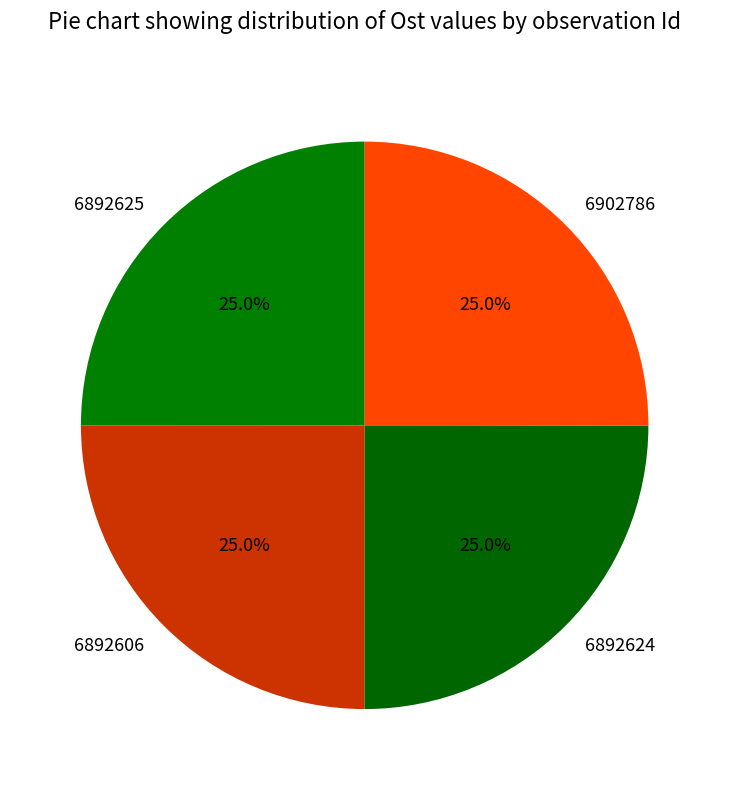

Approximately how many times larger is the value at 6892606 compared to 6892625?

1.0